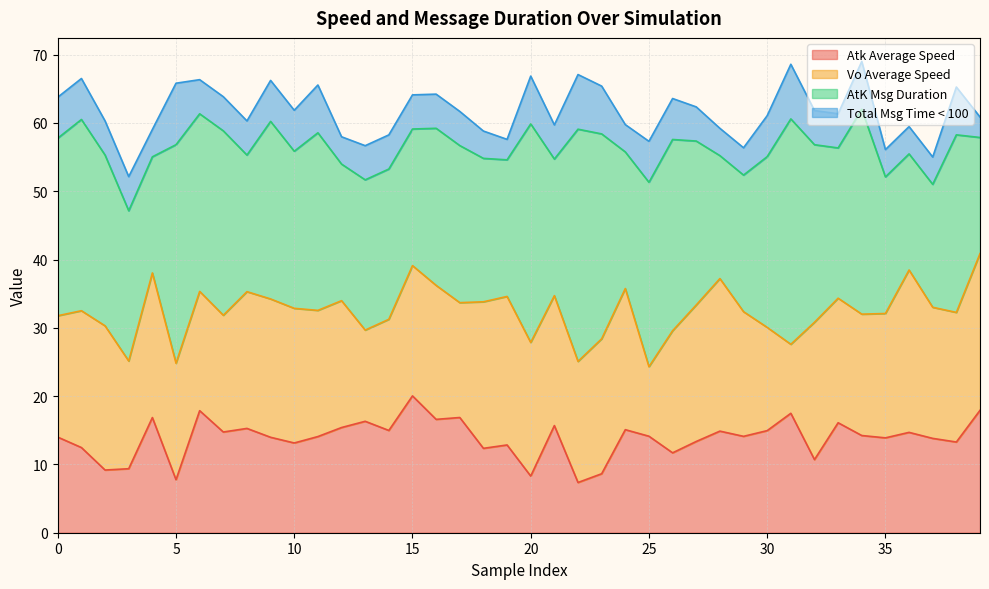

What is the minimum value for Atk Average Speed?

7.4